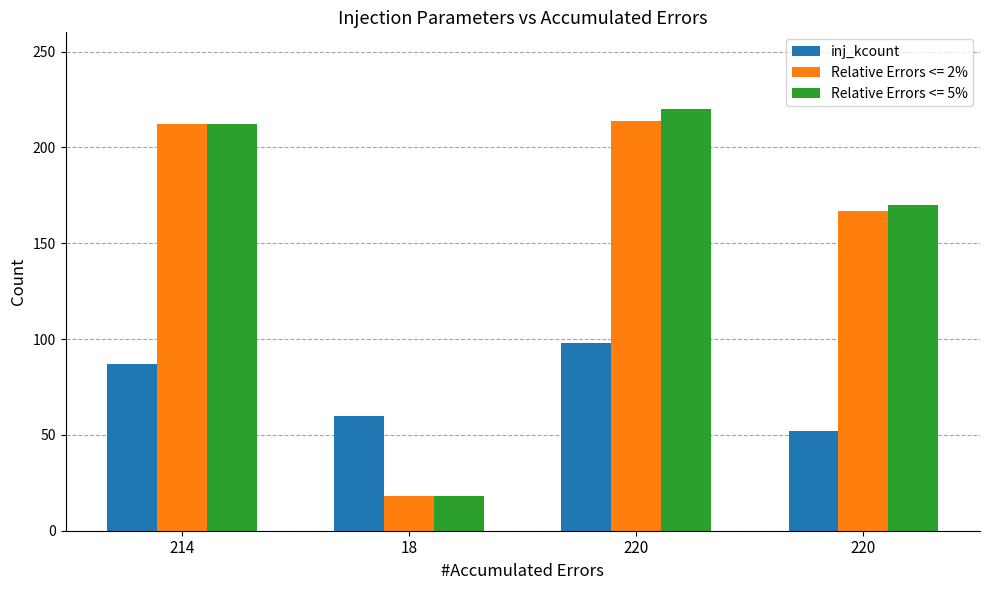

How many values in the Relative Errors <= 2% series are below 212?

2